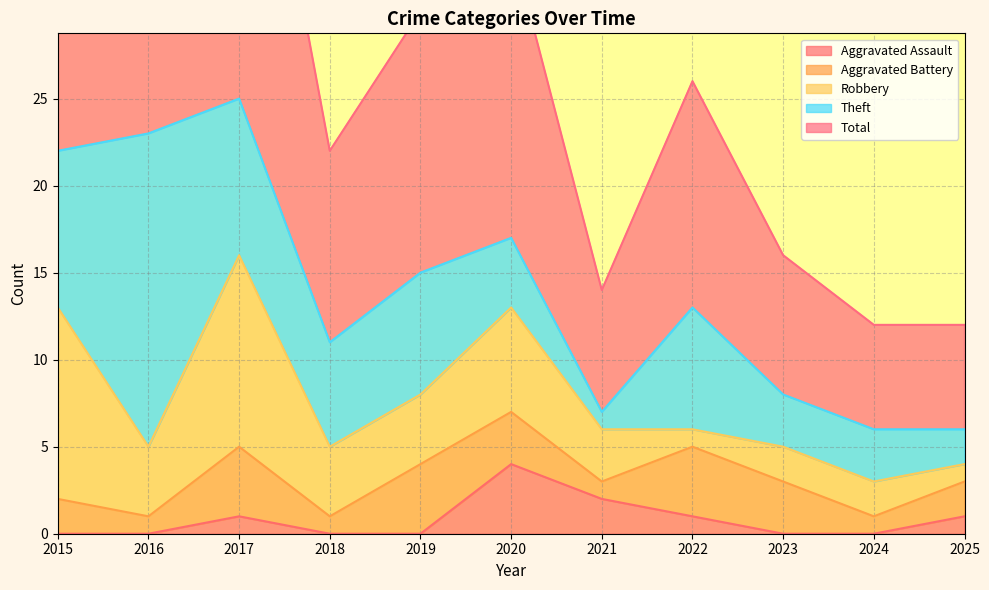

List the labels in order of Aggravated Battery value, smallest first.

2016, 2018, 2021, 2024, 2015, 2025, 2020, 2023, 2017, 2019, 2022